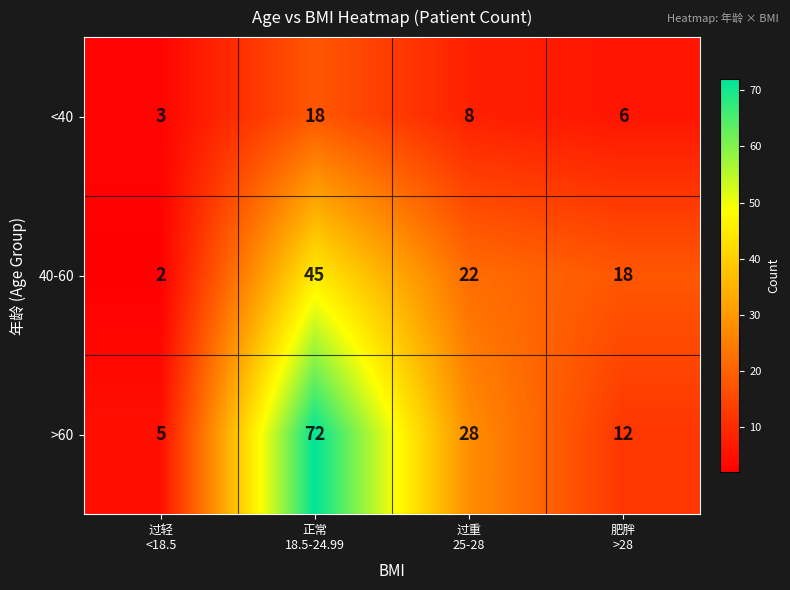

What is the difference between the maximum and minimum values in the 40-60 series?

43